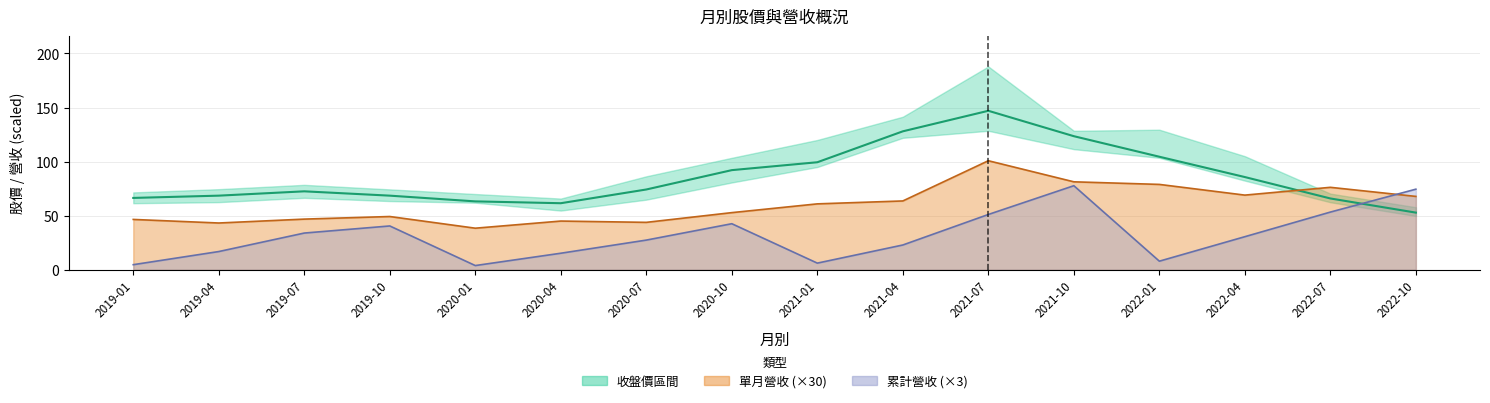

The value at 2020-04 is 39.8. True or false?

False